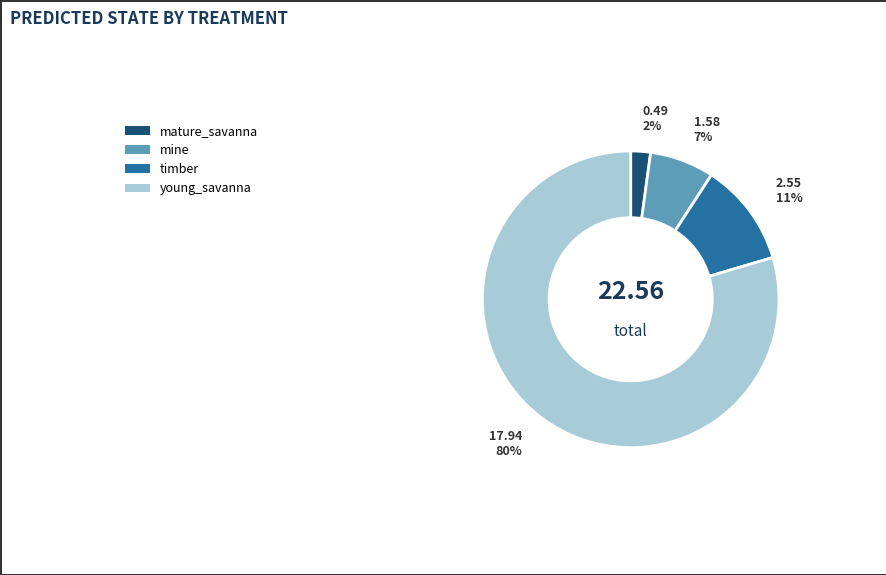

Between young_savanna and mine, which is larger?

young_savanna